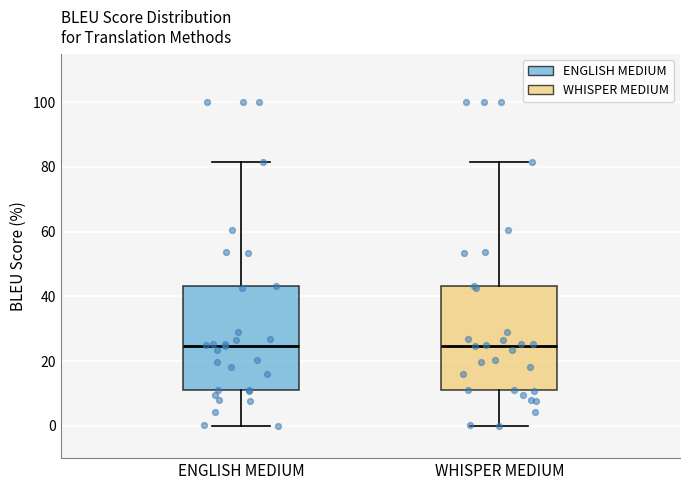

Reading left to right, read every box against the y-axis: the position of its median line, the range the box covers, and the ends of its whiskers. The values are not printed on the chart, so give them approximately, as read against the axis.

ENGLISH MEDIUM: median 24, box 12 to 44, whiskers 0 to 82
WHISPER MEDIUM: median 24, box 12 to 44, whiskers 0 to 82